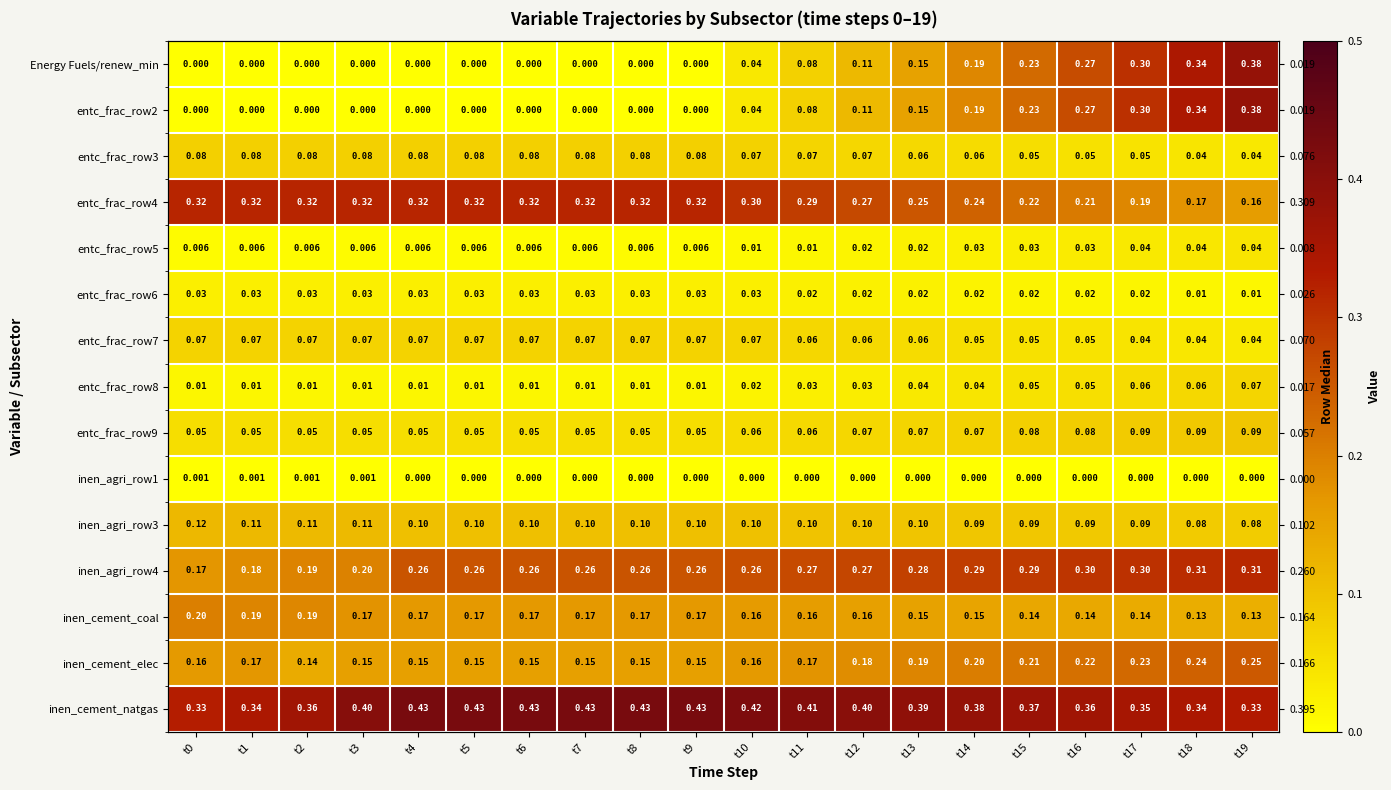

Between t17 and t10, which is larger?

t17